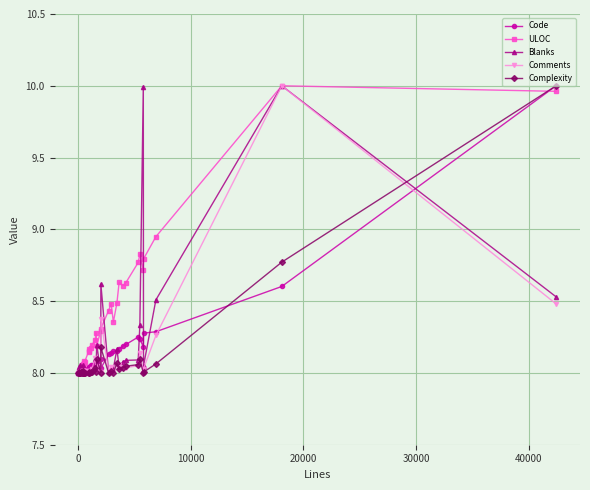

After their last crossing, which series has the higher values: ULOC or Blanks?

ULOC